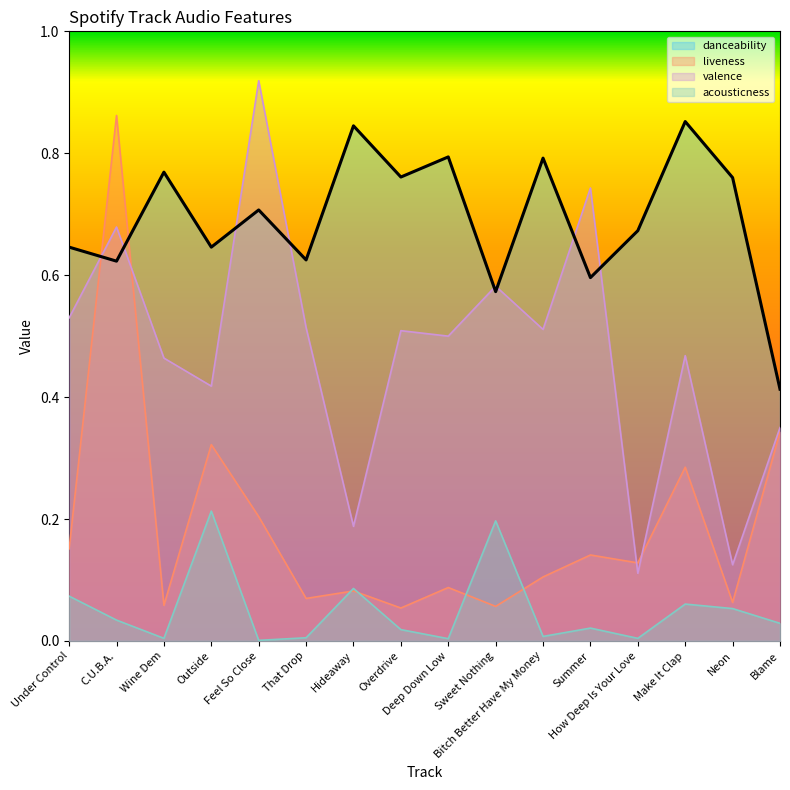

What are all the series names shown in the legend?

danceability, liveness, valence, acousticness